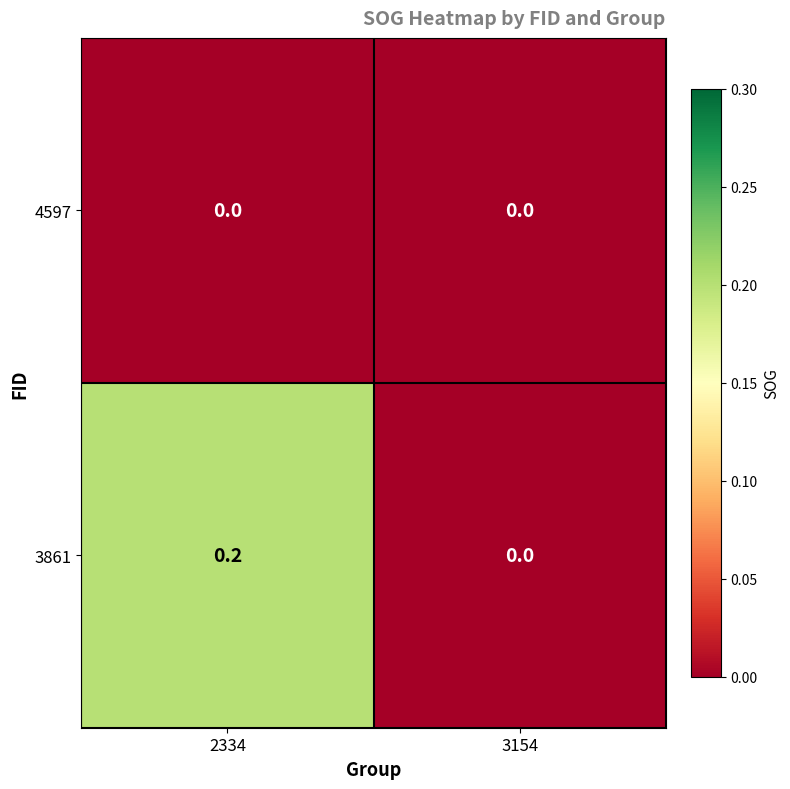

At which label is 3861 closest to 0?

3154